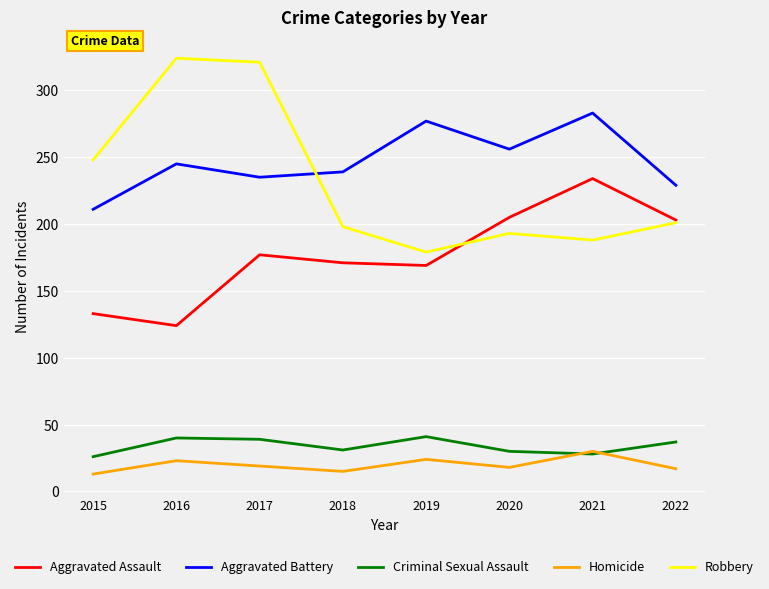

How many values in the Homicide series are below 19?

4